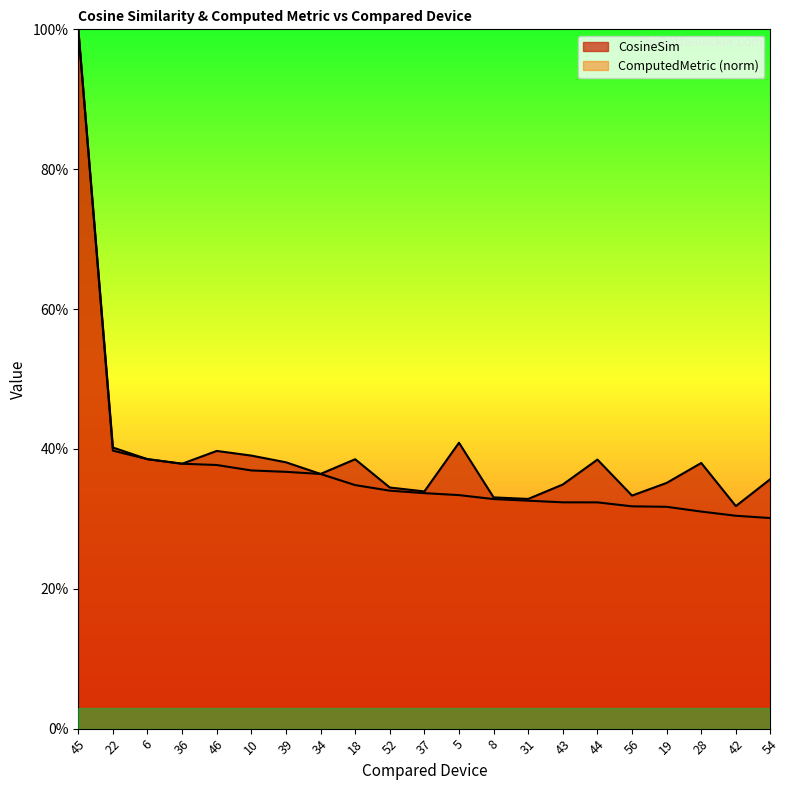

Reading left to right, what are all the values shown in this chart?

CosineSim: 1.0	0.4	0.4	0.4	0.4	0.4	0.4	0.4	0.4	0.3	0.3	0.4	0.3	0.3	0.3	0.4	0.3	0.4	0.4	0.3	0.4
ComputedMetric_norm: 1.0	0.4	0.4	0.4	0.4	0.4	0.4	0.4	0.3	0.3	0.3	0.3	0.3	0.3	0.3	0.3	0.3	0.3	0.3	0.3	0.3